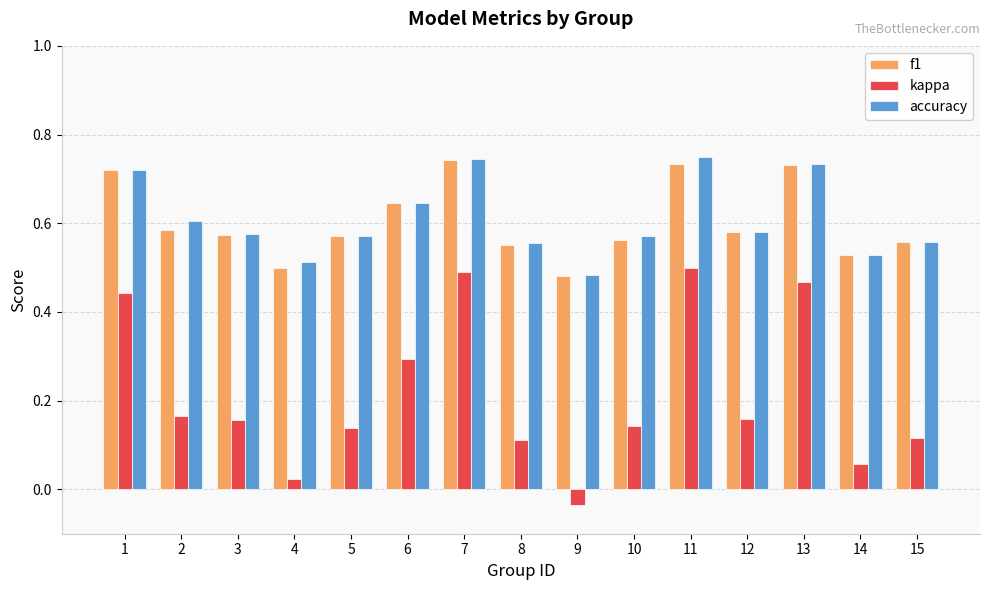

At how many categories does at least one series exceed 0?

15